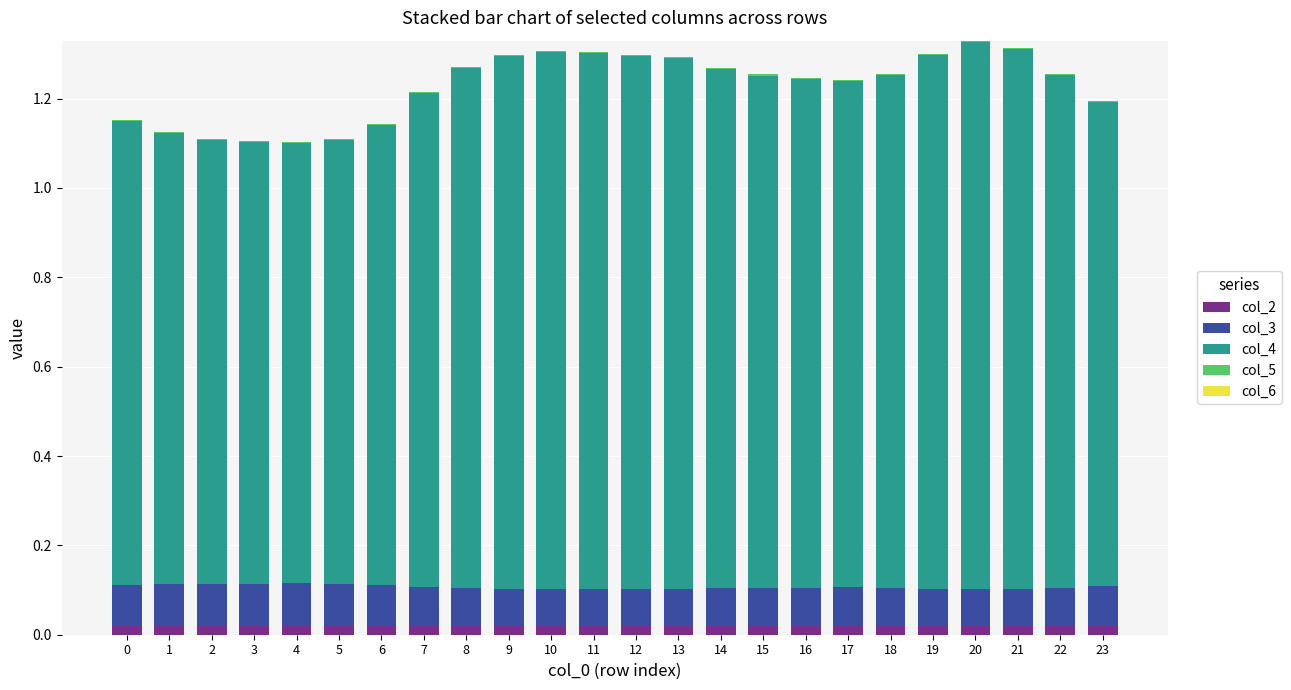

True or false: col_2 has a value of 0.0 at 19.

True